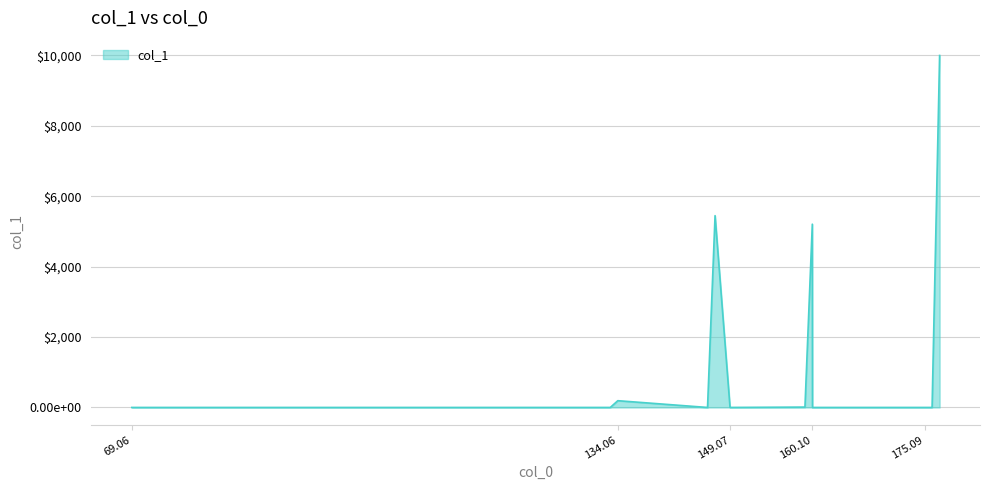

Which category has the highest value across all series?

177.102787